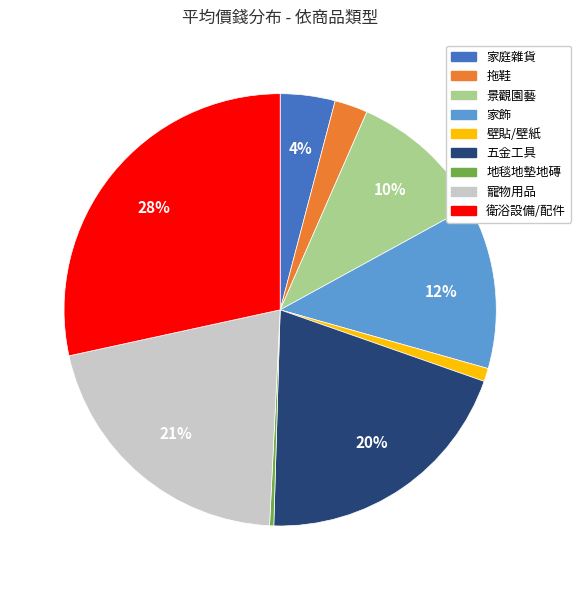

What is the smallest slice in the pie chart?

地毯地墊地磚